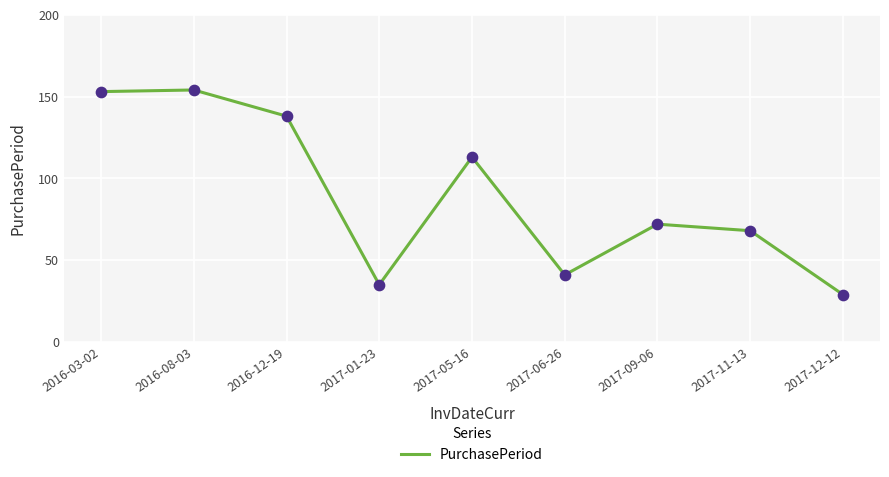

Which has a higher value, 2017-06-26 or 2017-01-23?

2017-06-26